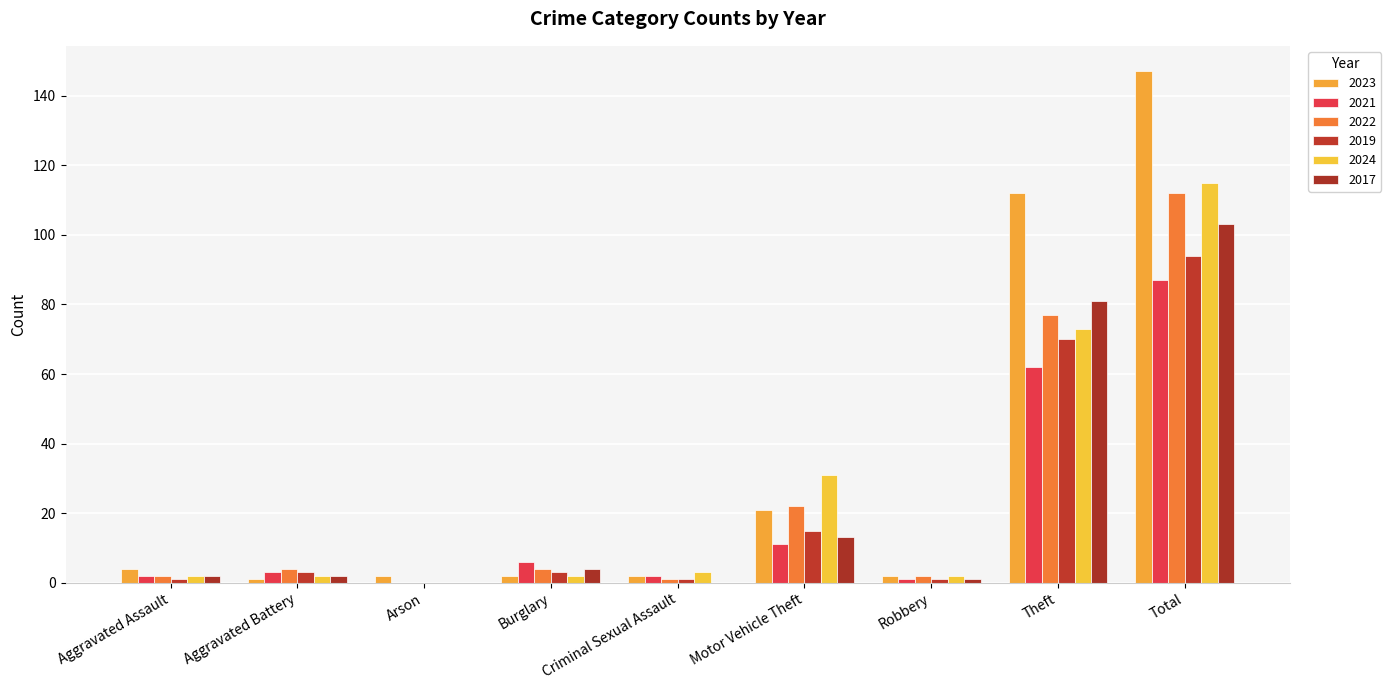

The 2017 series shows 0 at Criminal Sexual Assault. True or false?

True